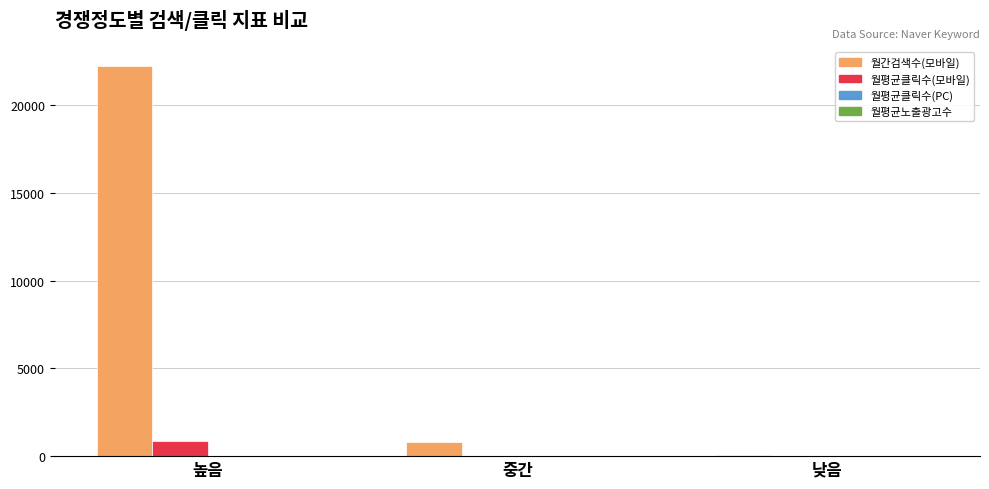

What is the total value across all series at 낮음?

92.3